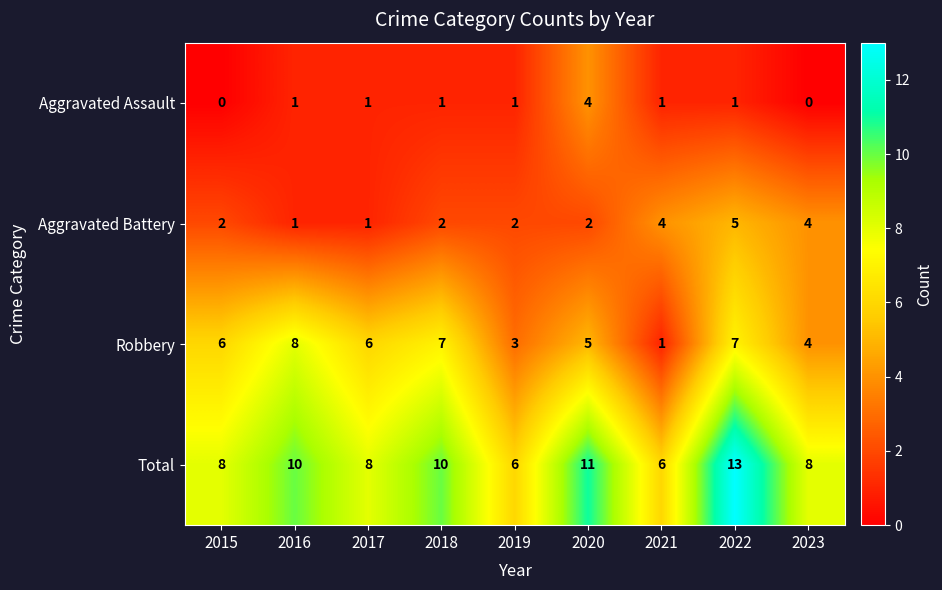

Which series changed the most between 2021 and 2023?

Robbery